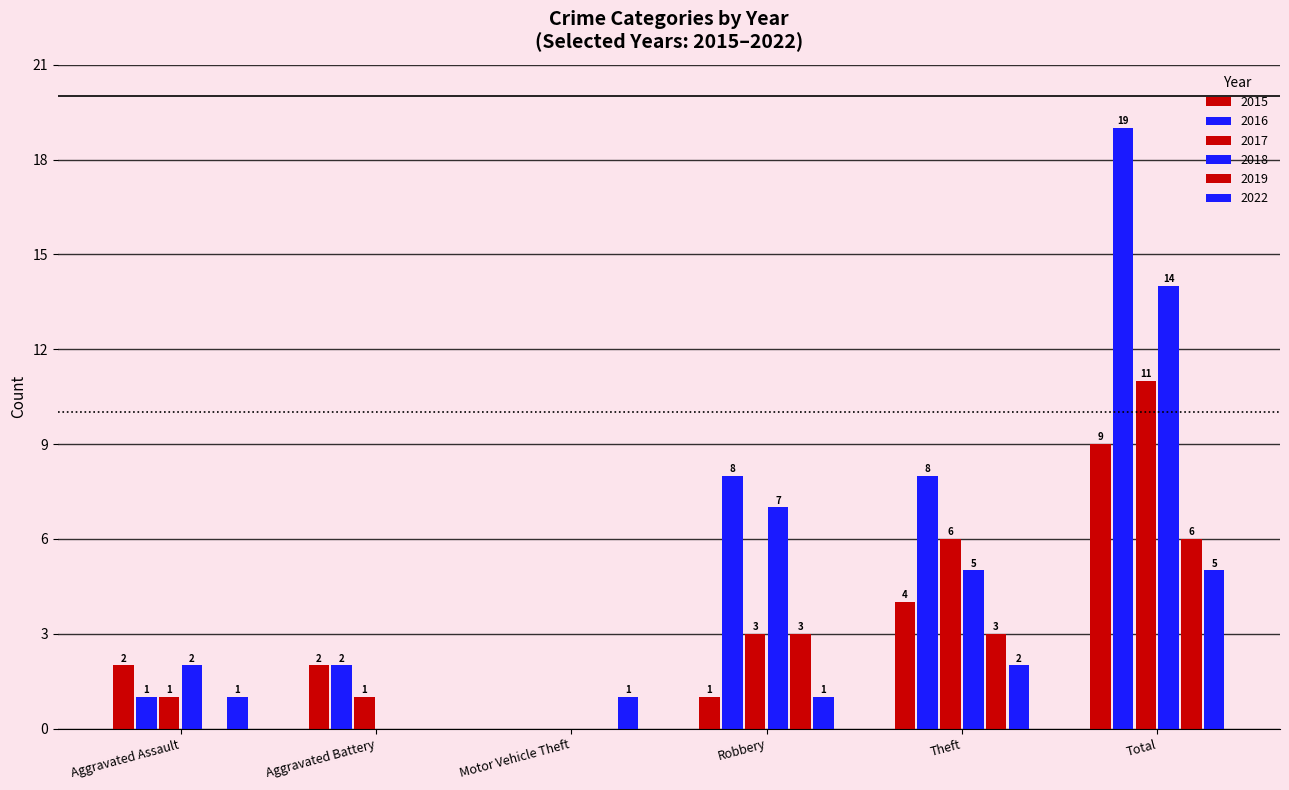

What is the sum of all 2019 values?

12